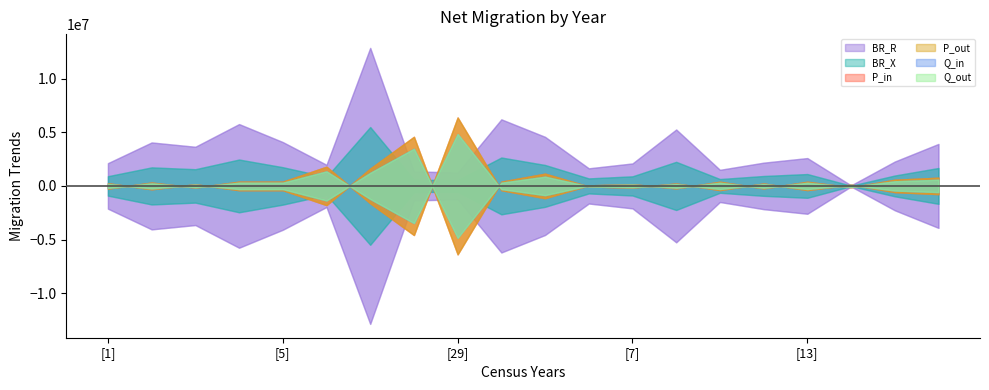

How many series are shown in this chart?

6